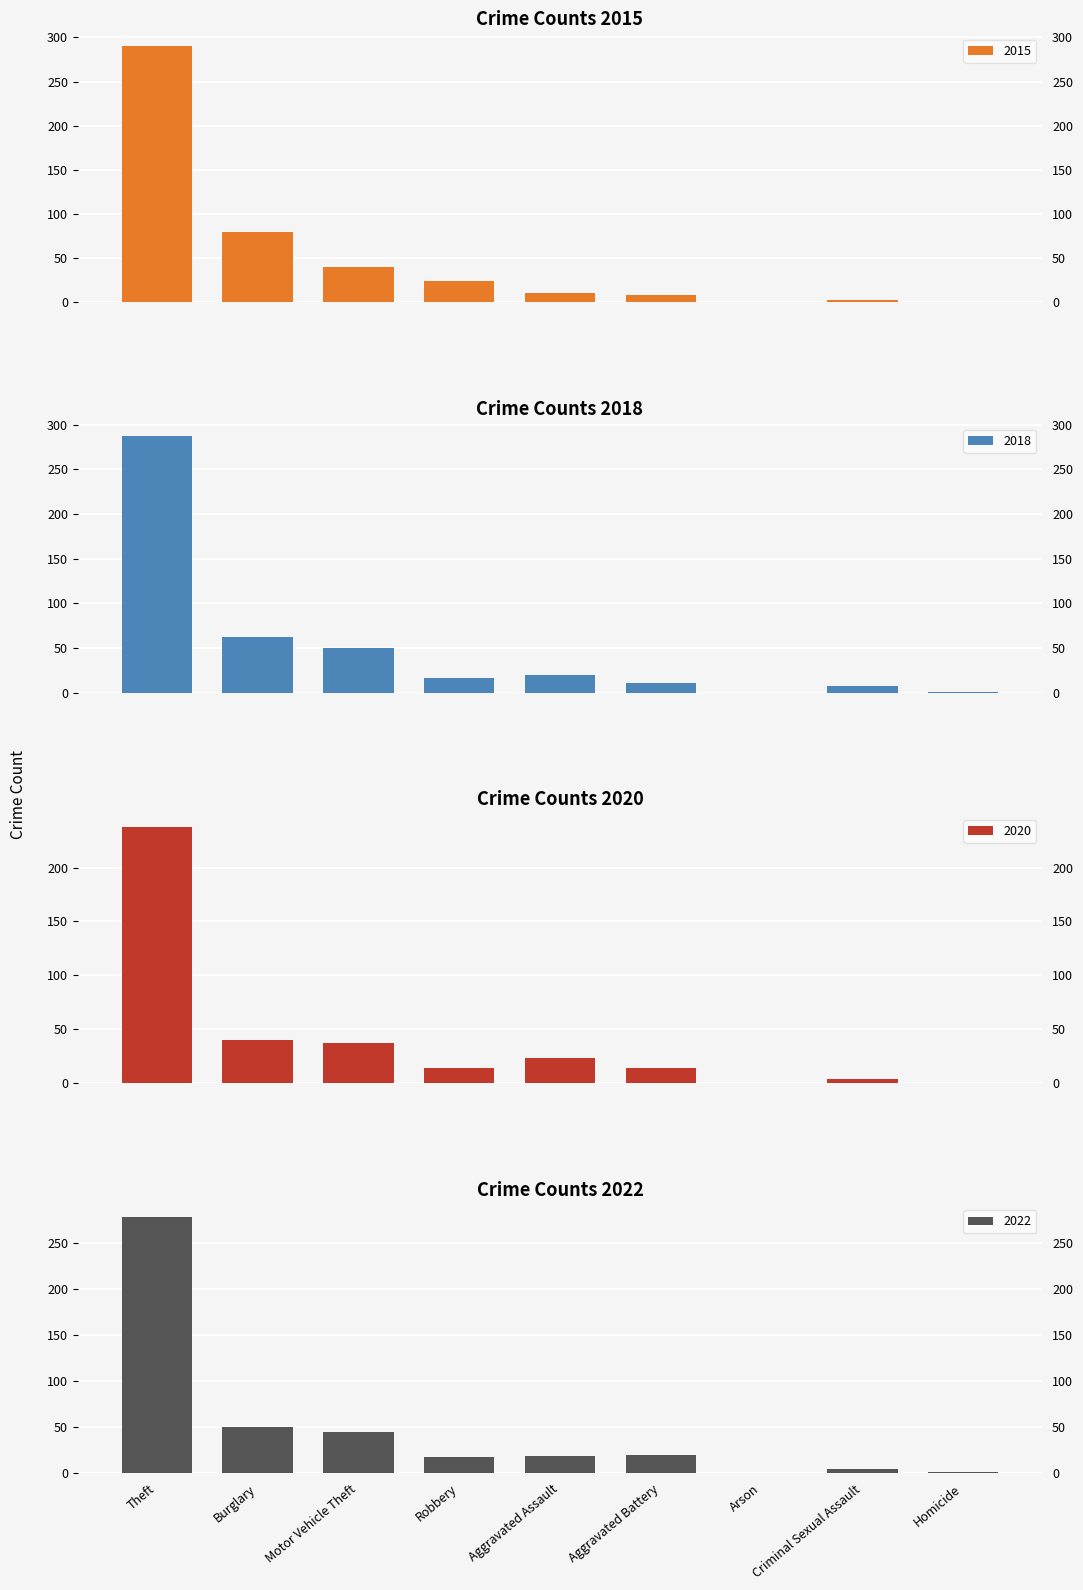

Where does the 2020 series first go above 14?

Theft